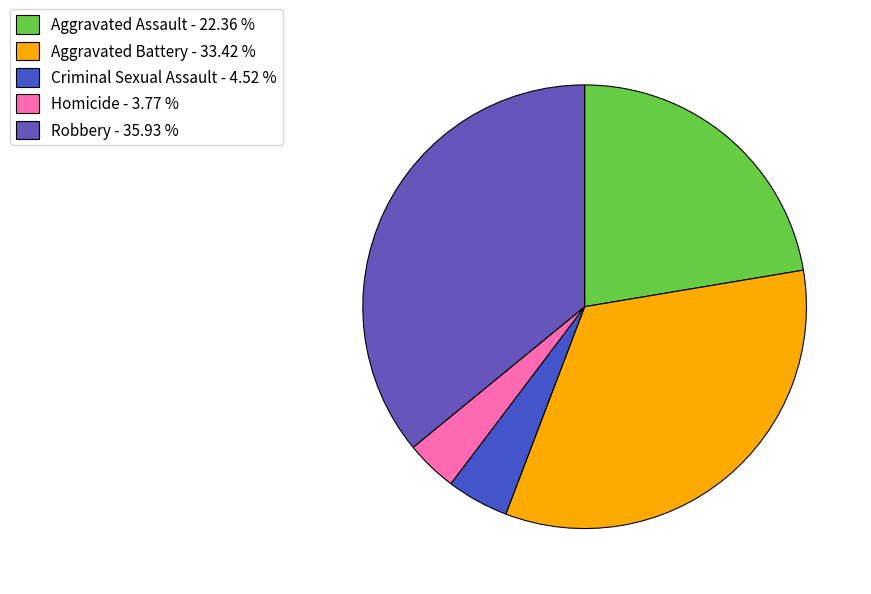

Combined, do Aggravated Battery and Aggravated Assault account for over 50%?

Yes